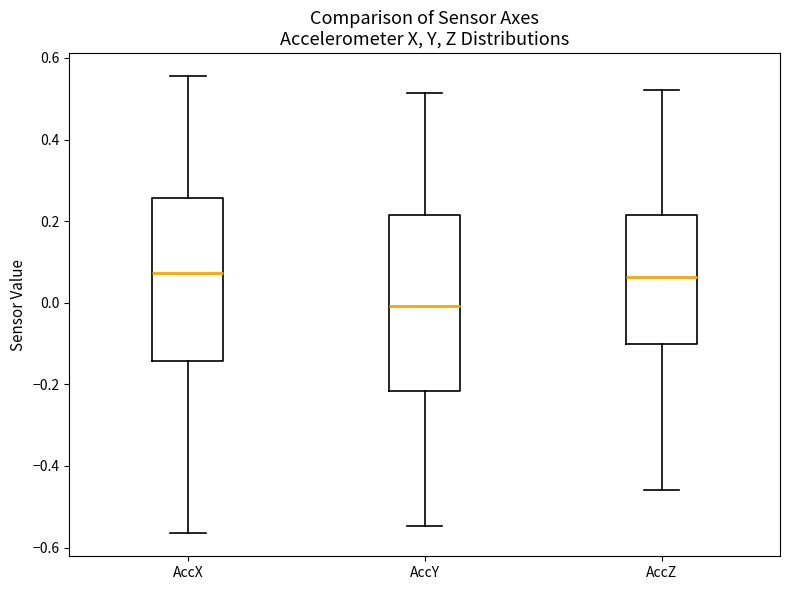

Reading left to right, read every box against the y-axis: the position of its median line, the range the box covers, and the ends of its whiskers. The values are not printed on the chart, so give them approximately, as read against the axis.

AccX: median 0.08, box -0.14 to 0.26, whiskers -0.56 to 0.56
AccY: median 0.00, box -0.22 to 0.22, whiskers -0.54 to 0.52
AccZ: median 0.06, box -0.10 to 0.22, whiskers -0.46 to 0.52